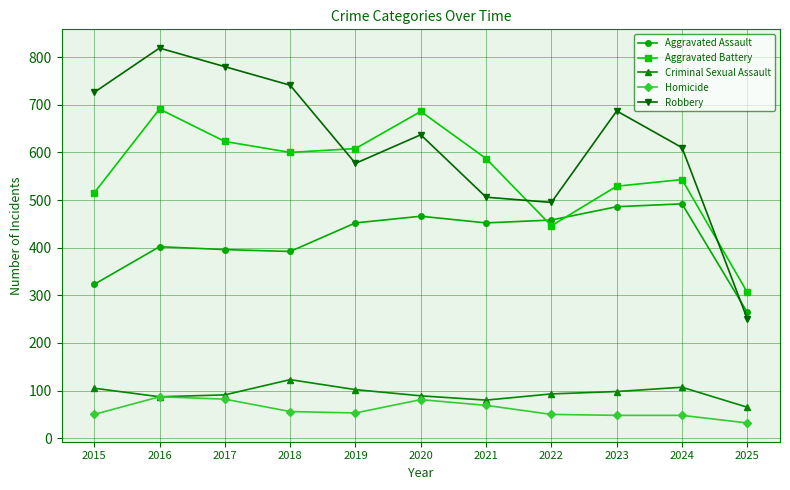

What is the difference between the second highest and minimum values in the Homicide series?

50